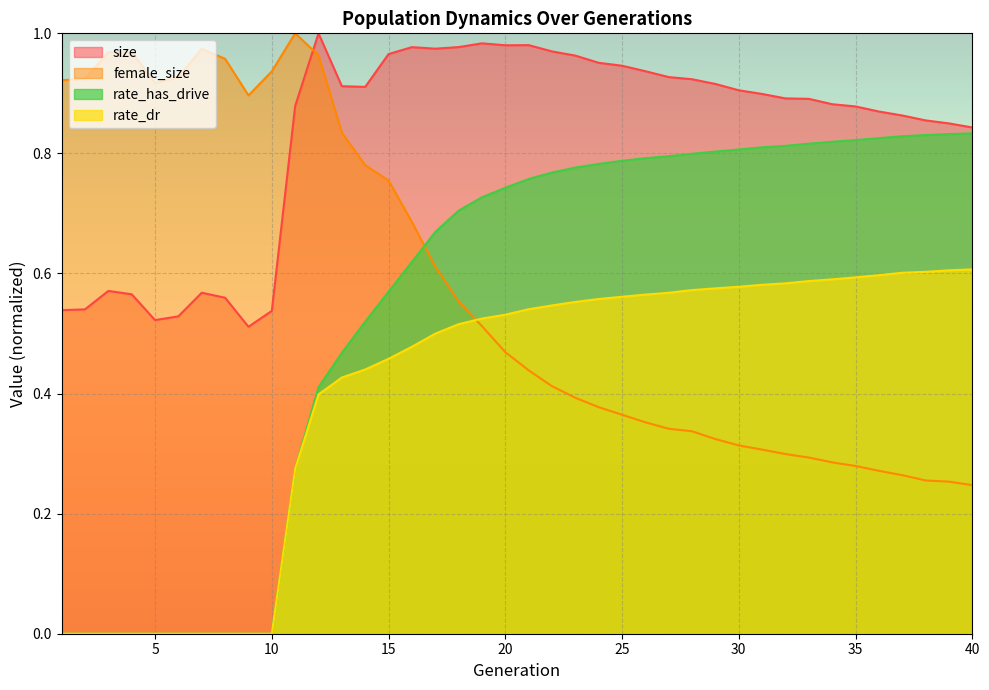

What is the sum of the rate_has_drive values at 22 and 2?

0.8